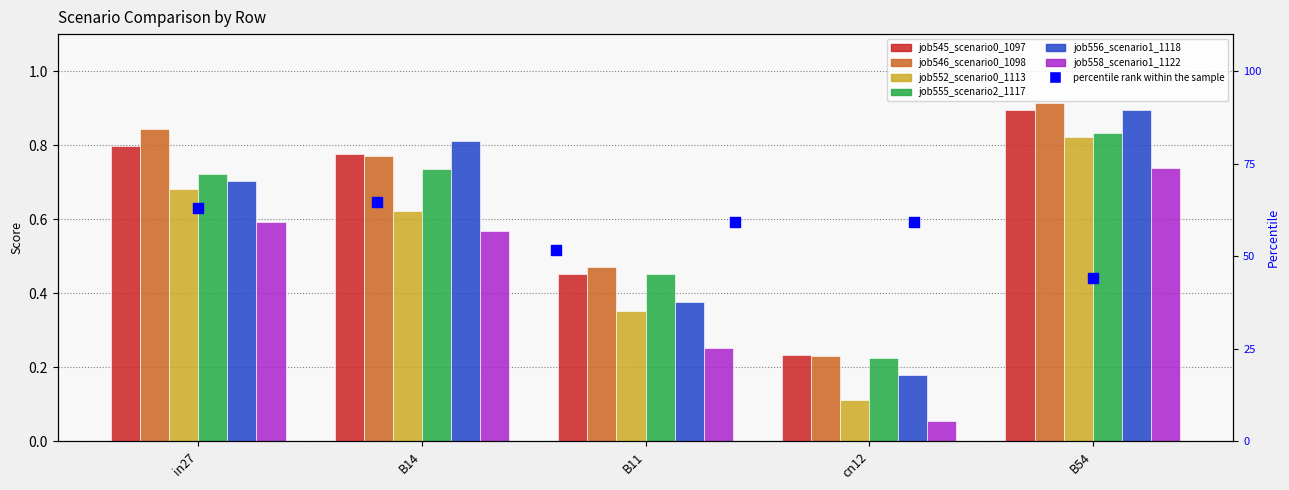

Which series contains the highest Y value?

job546_scenario0_1098